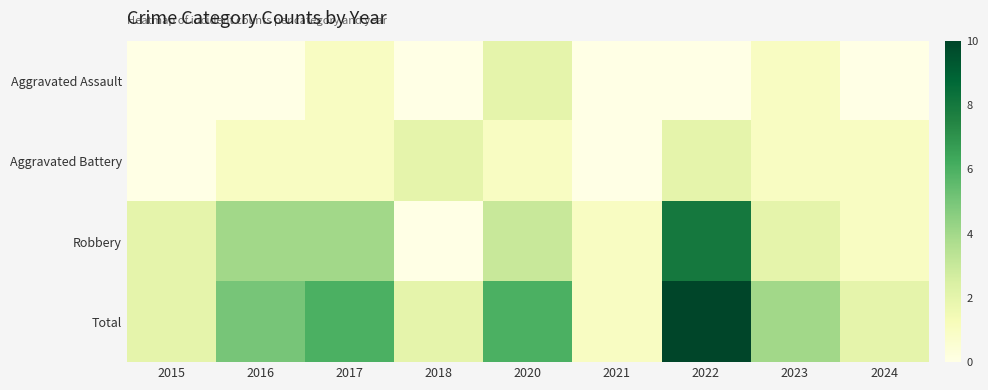

Which category has the lowest value across all series?

2015